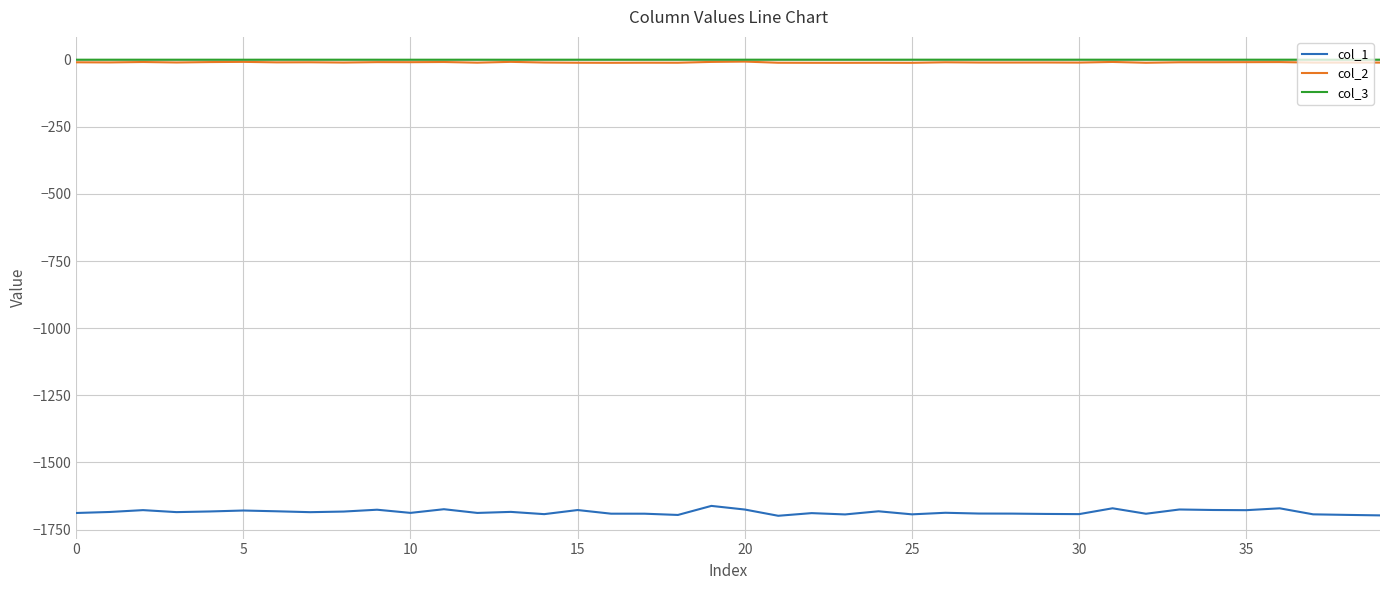

What is the lowest value of the col_1 series?

-1698.5